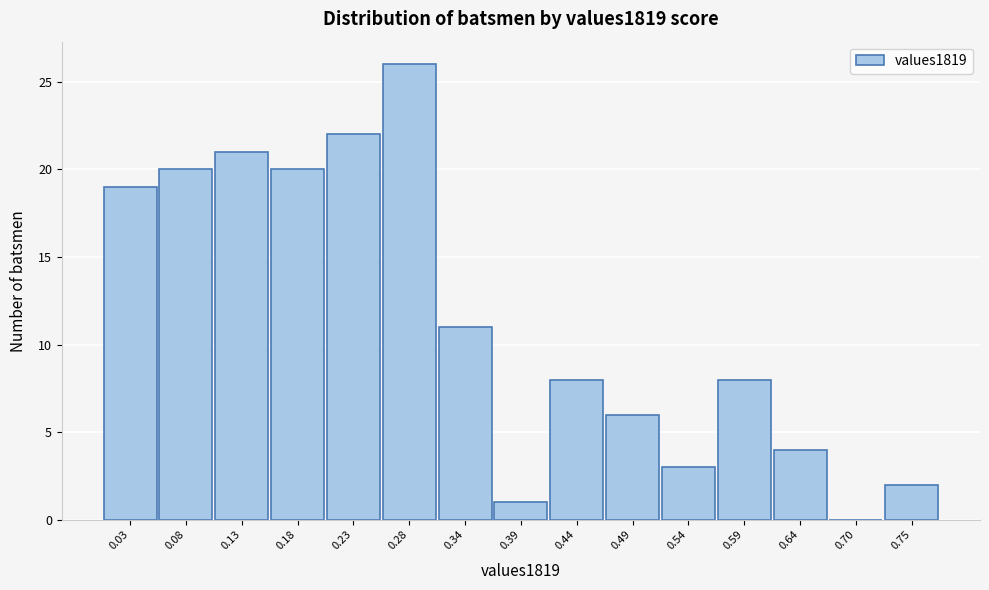

Over which range of the x-axis is the bar tallest?

0.26 to 0.31